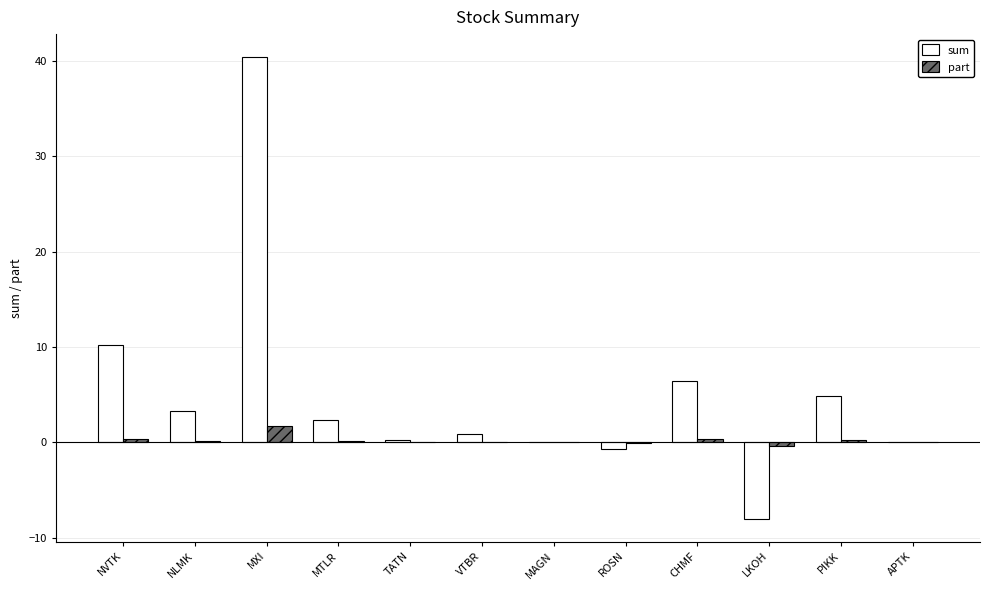

At which category is the sum across all series the highest?

MXI